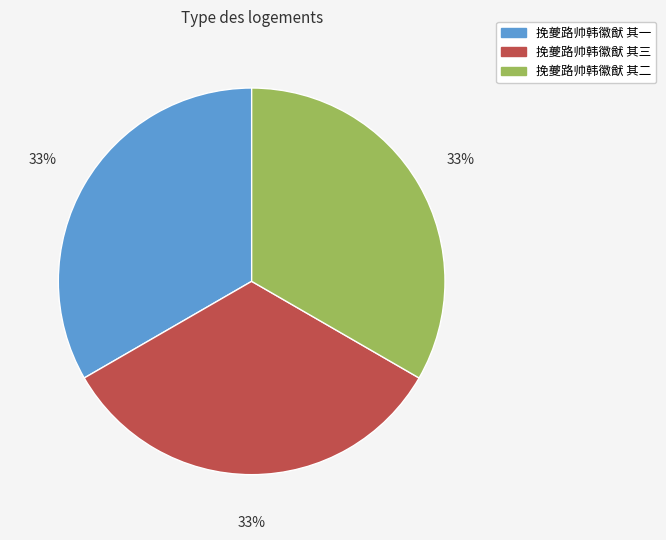

True or false: 挽夔路帅韩徽猷 其二 accounts for 42% of the total.

False